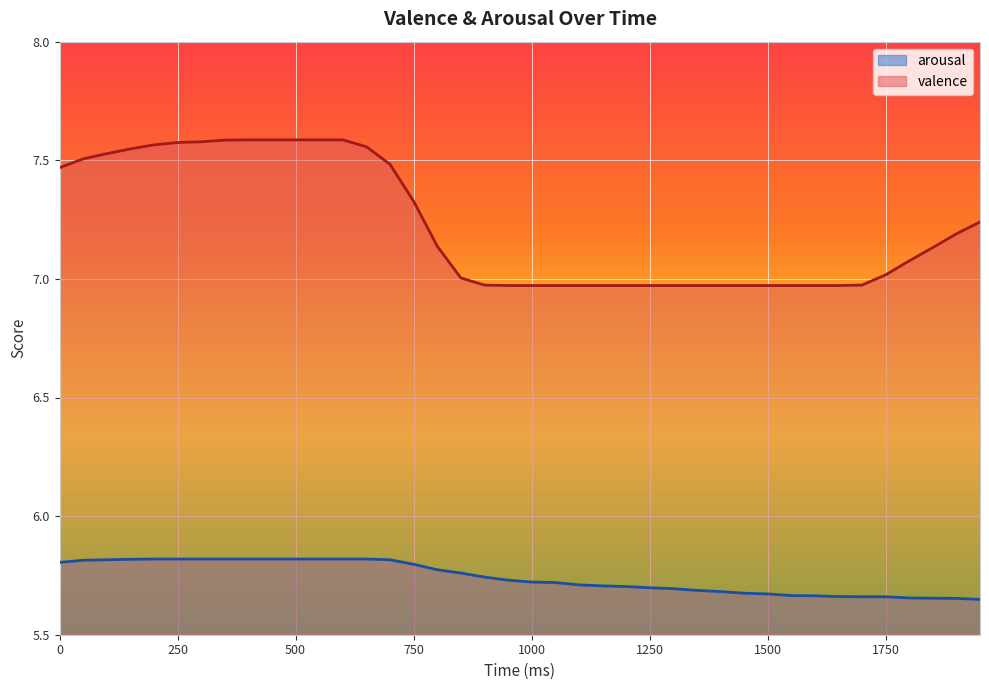

What is the sum of the valence values at 1300 and 500?

14.6